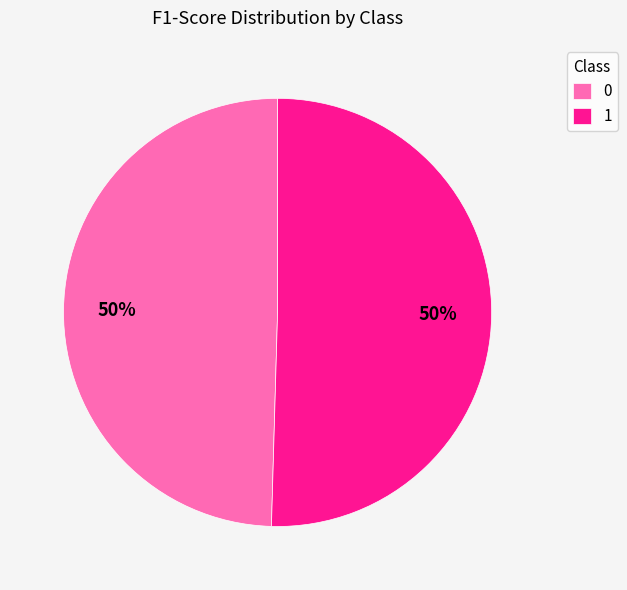

The 1 slice represents 40% of the pie. True or false?

False